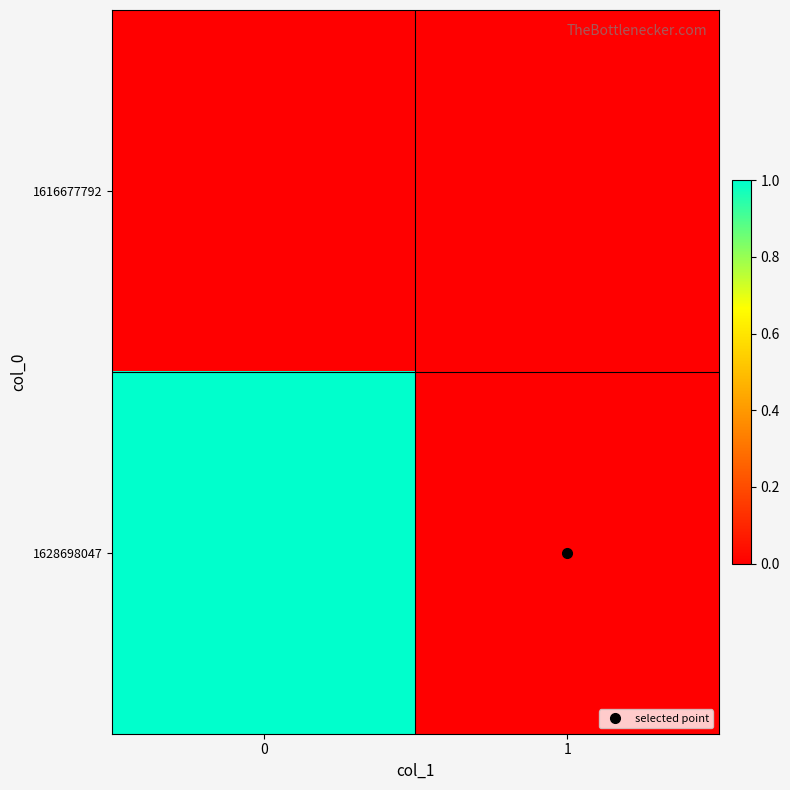

At 0, list the series in order from smallest to largest.

row_0, row_1